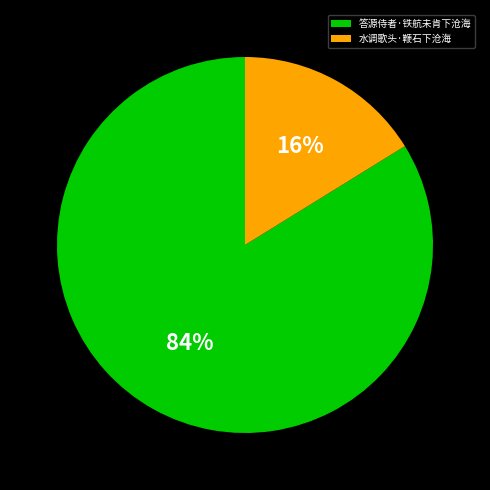

What percentage is the 水调歌头·鞭石下沧海 slice, to the nearest percent?

16%